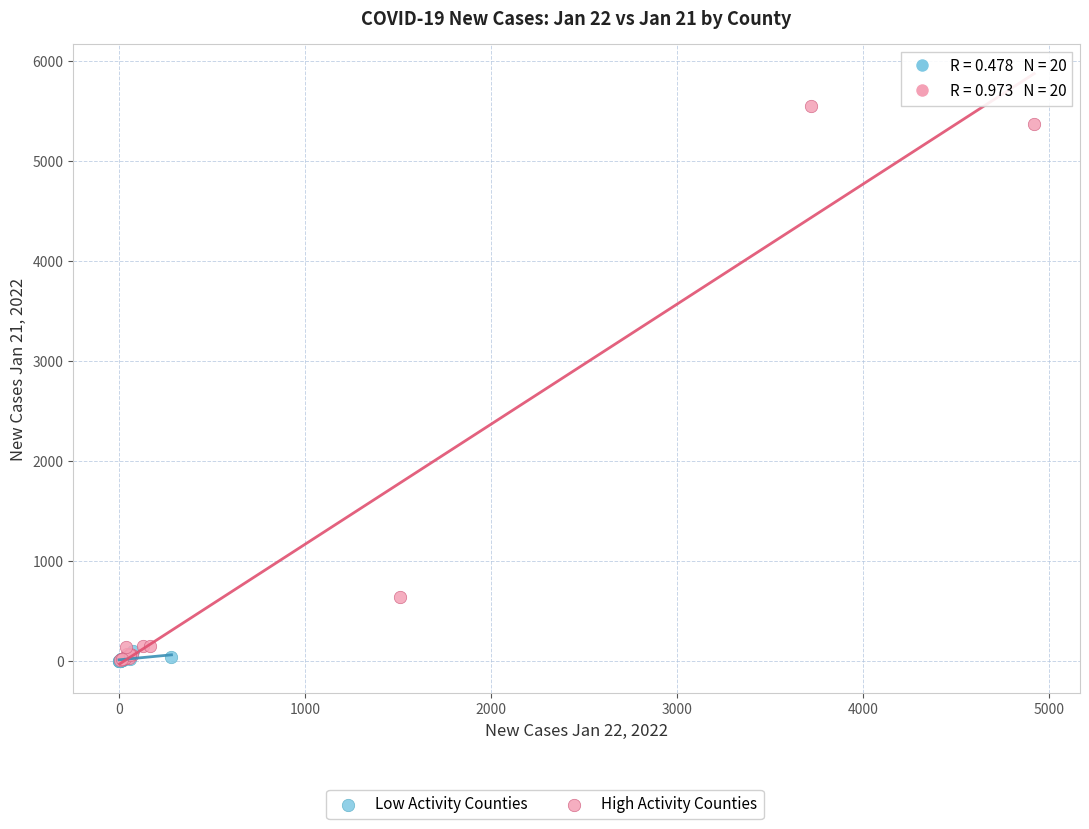

Which series has the widest spread of Y values?

High Activity Counties